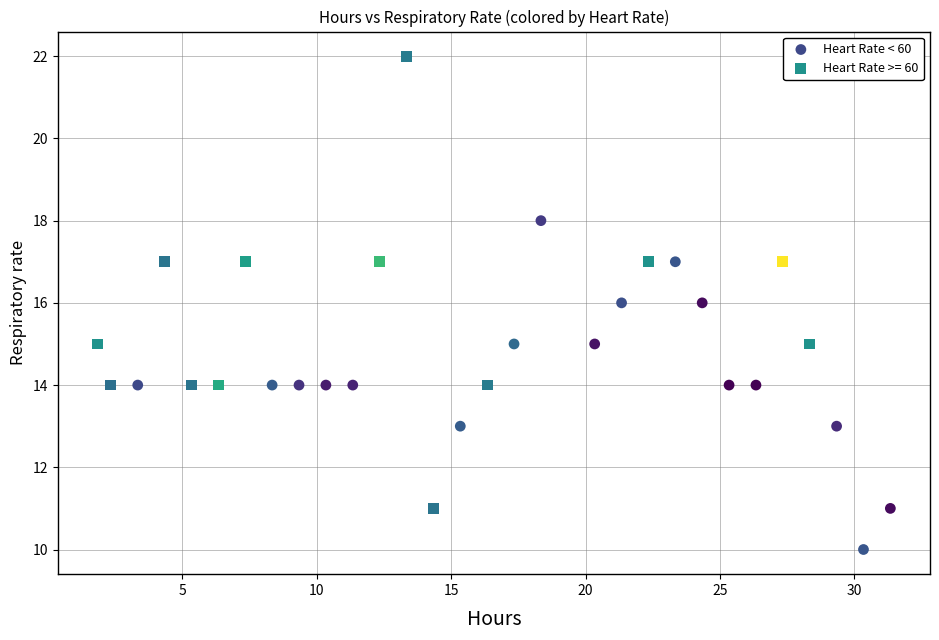

Which series contains the highest Y value?

Heart Rate >= 60